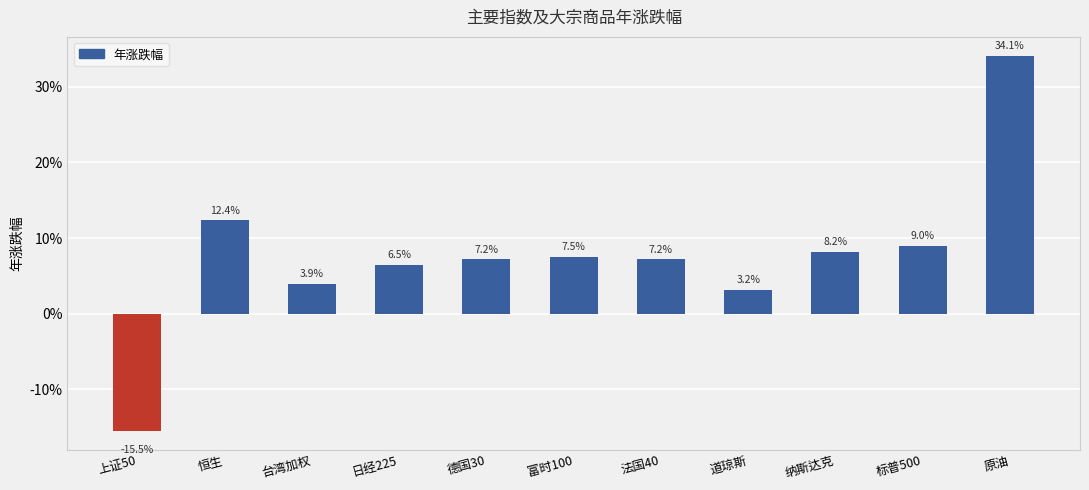

Reading right to left, extract all data points from this chart.

0.3	0.1	0.1	0.0	0.1	0.1	0.1	0.1	0.0	0.1	-0.2